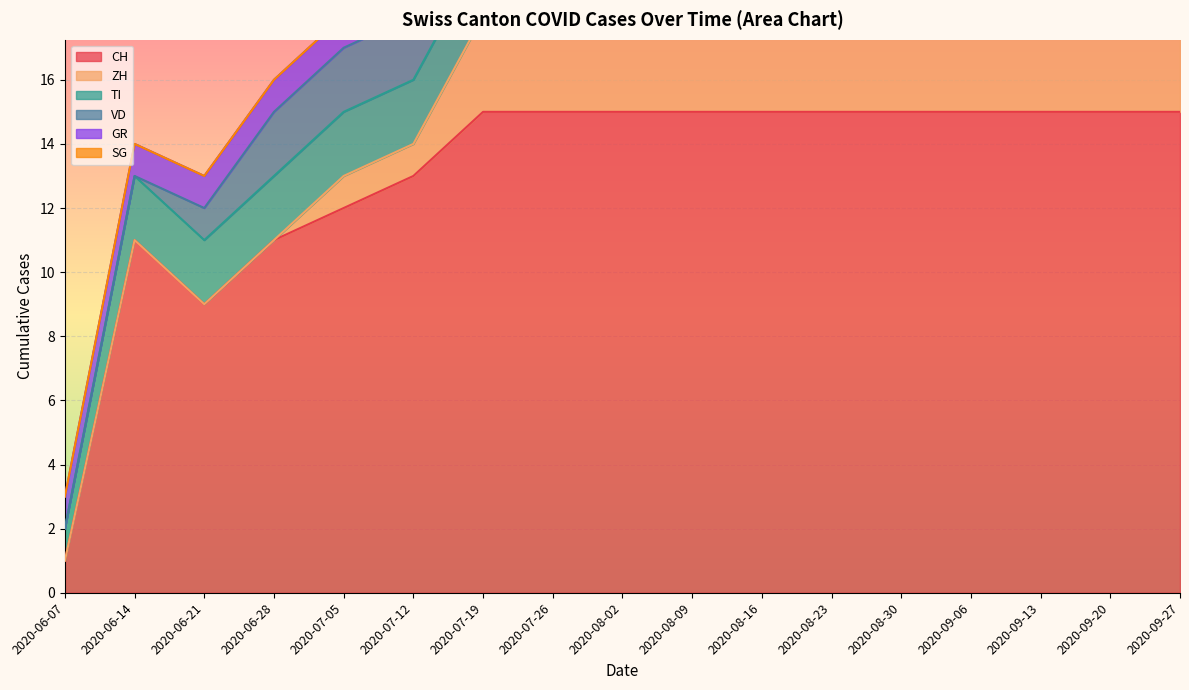

Reading left to right, what are all the values shown in this chart?

CH: 1	11	9	11	12	13	15	15	15	15	15	15	15	15	15	15	15
ZH: 0	0	0	0	1	1	3	3	3	3	3	3	3	3	3	3	3
TI: 1	2	2	2	2	2	2	2	2	2	2	2	2	2	2	2	2
VD: 0	0	1	2	2	2	2	2	2	2	2	2	2	2	2	2	2
GR: 1	1	1	1	1	1	1	1	1	1	1	1	1	1	1	1	1
SG: 0	0	0	0	0	2	2	2	2	2	2	2	2	2	2	2	2